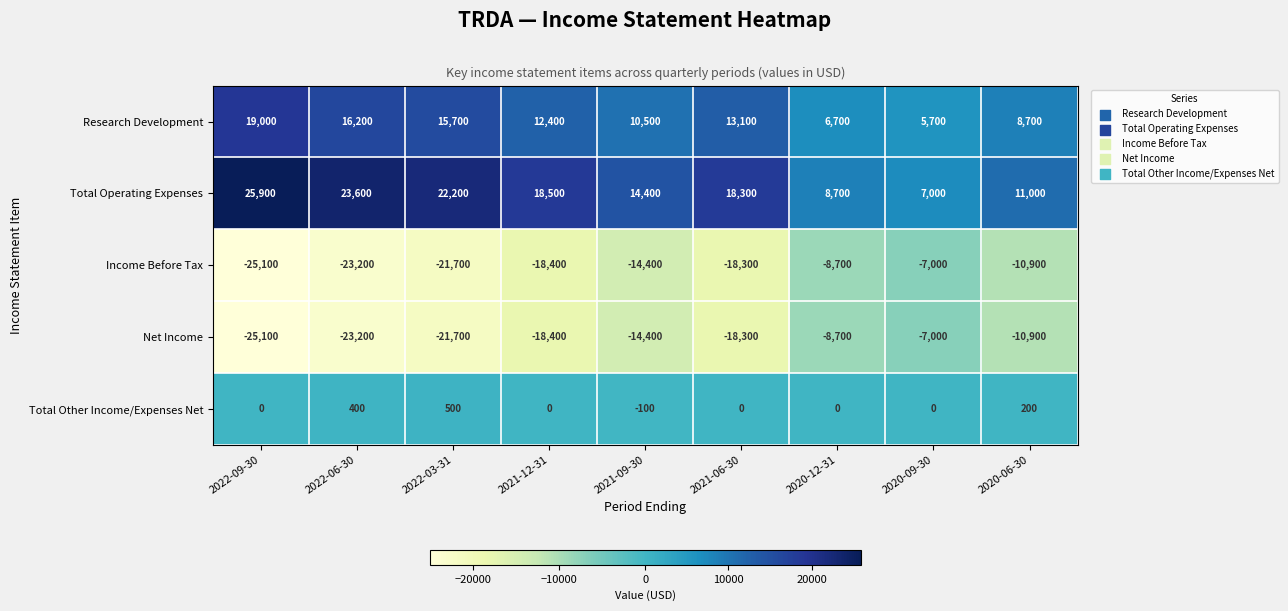

True or false: Income Before Tax has a value of -10900 at 2020-06-30.

True